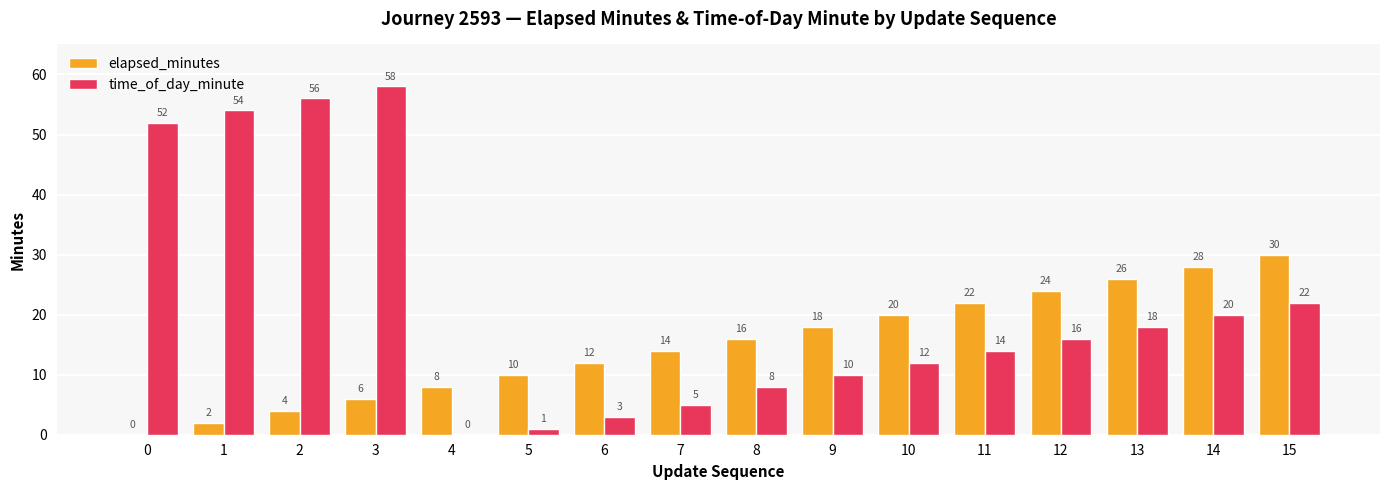

What is the spread (max minus min) of values at 0?

52